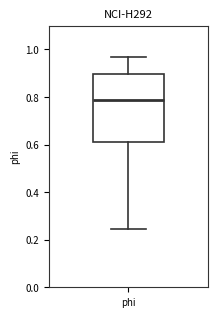

Transcribe this box plot: give where the median line is, the range the box spans, and where the two whiskers end, as read against the y-axis. The values are not printed on the chart, so give them approximately, as read against the axis.

median 0.78, box 0.62 to 0.90, whiskers 0.24 to 0.96